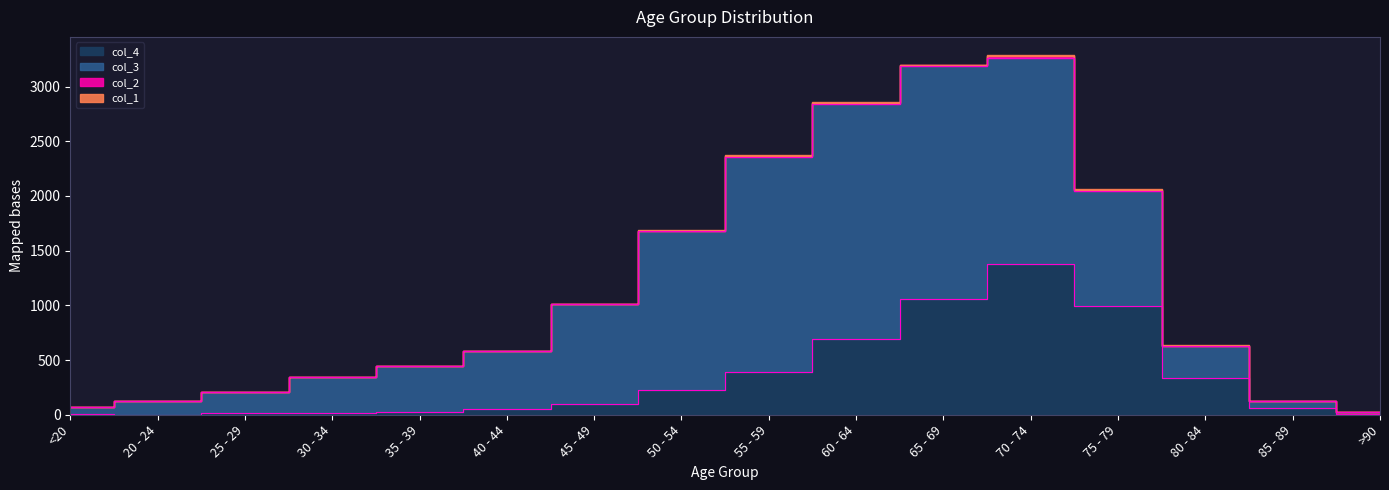

Reading right to left, list all the values displayed in this chart.

col_1: >90=0	85 - 89=3	80 - 84=7	75 - 79=10	70 - 74=13	65 - 69=6	60 - 64=11	55 - 59=8	50 - 54=9	45 - 49=2	40 - 44=0	35 - 39=2	30 - 34=0	25 - 29=0	20 - 24=1	<20=0
col_2: >90=0	85 - 89=1	80 - 84=4	75 - 79=12	70 - 74=14	65 - 69=6	60 - 64=8	55 - 59=6	50 - 54=3	45 - 49=1	40 - 44=1	35 - 39=1	30 - 34=2	25 - 29=0	20 - 24=0	<20=1
col_3: >90=15	85 - 89=62	80 - 84=296	75 - 79=1053	70 - 74=1882	65 - 69=2130	60 - 64=2151	55 - 59=1965	50 - 54=1450	45 - 49=915	40 - 44=530	35 - 39=420	30 - 34=333	25 - 29=196	20 - 24=121	<20=62
col_4: >90=9	85 - 89=64	80 - 84=333	75 - 79=993	70 - 74=1381	65 - 69=1057	60 - 64=689	55 - 59=392	50 - 54=227	45 - 49=97	40 - 44=53	35 - 39=26	30 - 34=14	25 - 29=13	20 - 24=2	<20=7